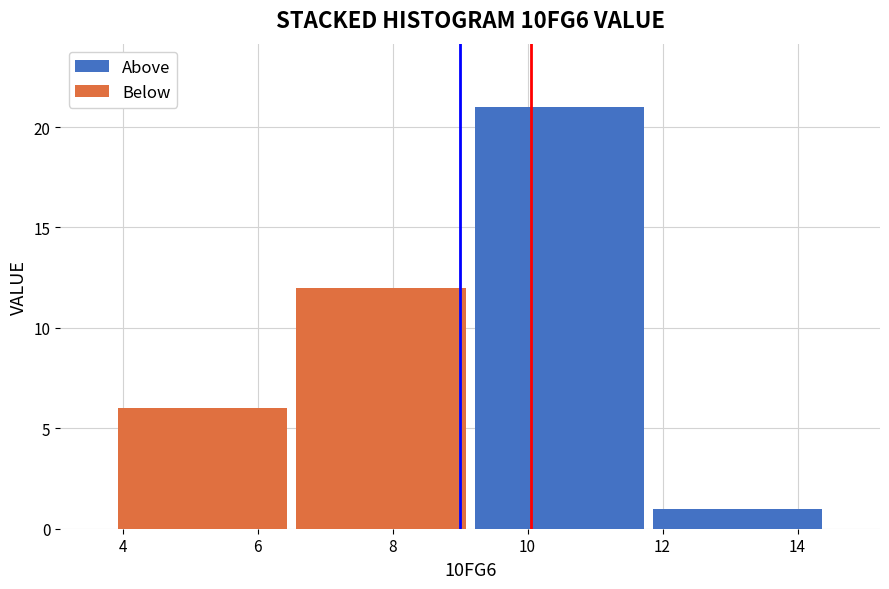

What is the total height of the stacked bar covering 11.8 to 14.4 on the x-axis? Neither the bar edges nor the heights are printed on the chart, so give them approximately, as read against the axes.

1